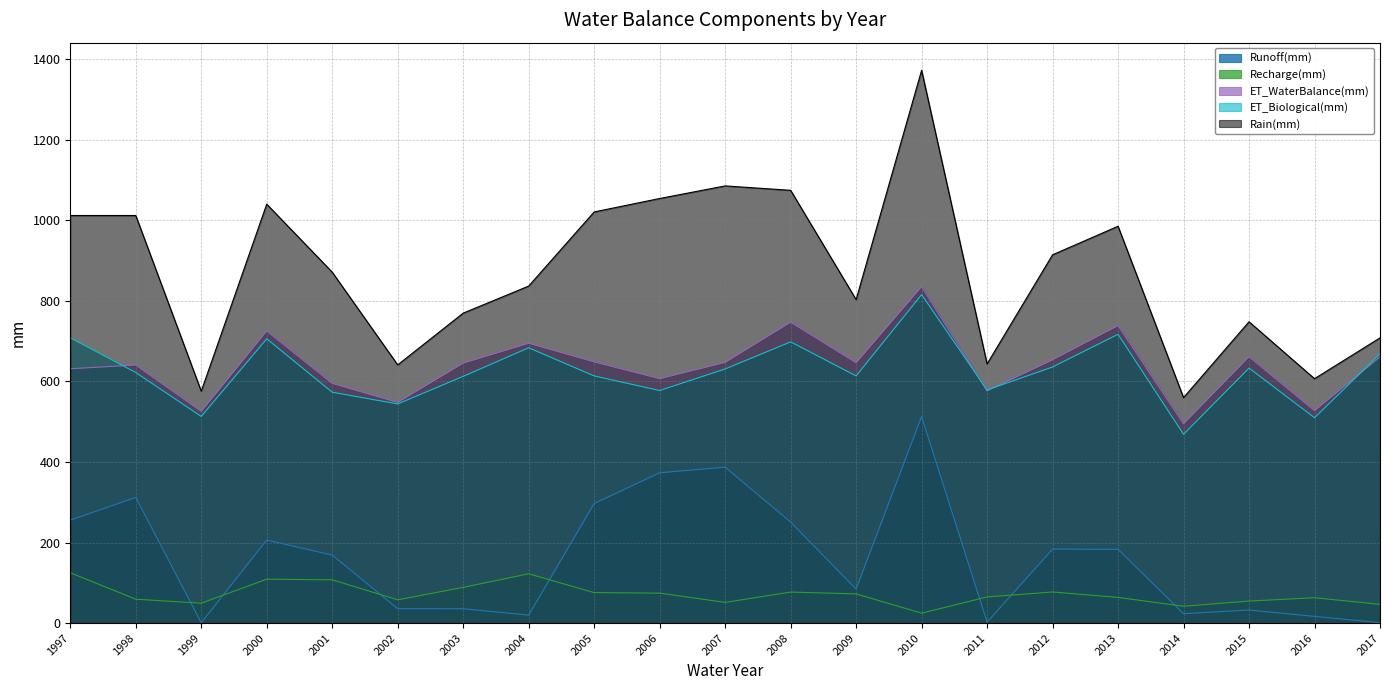

The ET_WaterBalance(mm) series shows 1161.2 at 2007. True or false?

False